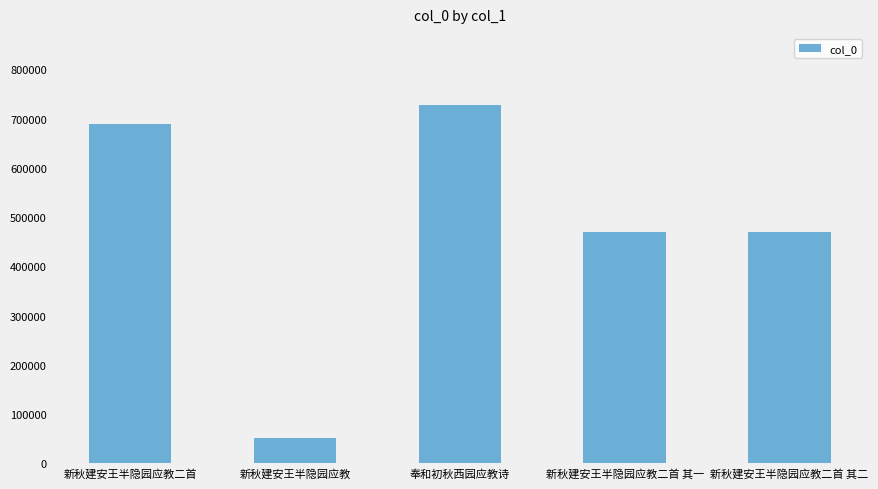

What is the difference between the values at 奉和初秋西园应教诗 and 新秋建安王半隐园应教二首?

37082